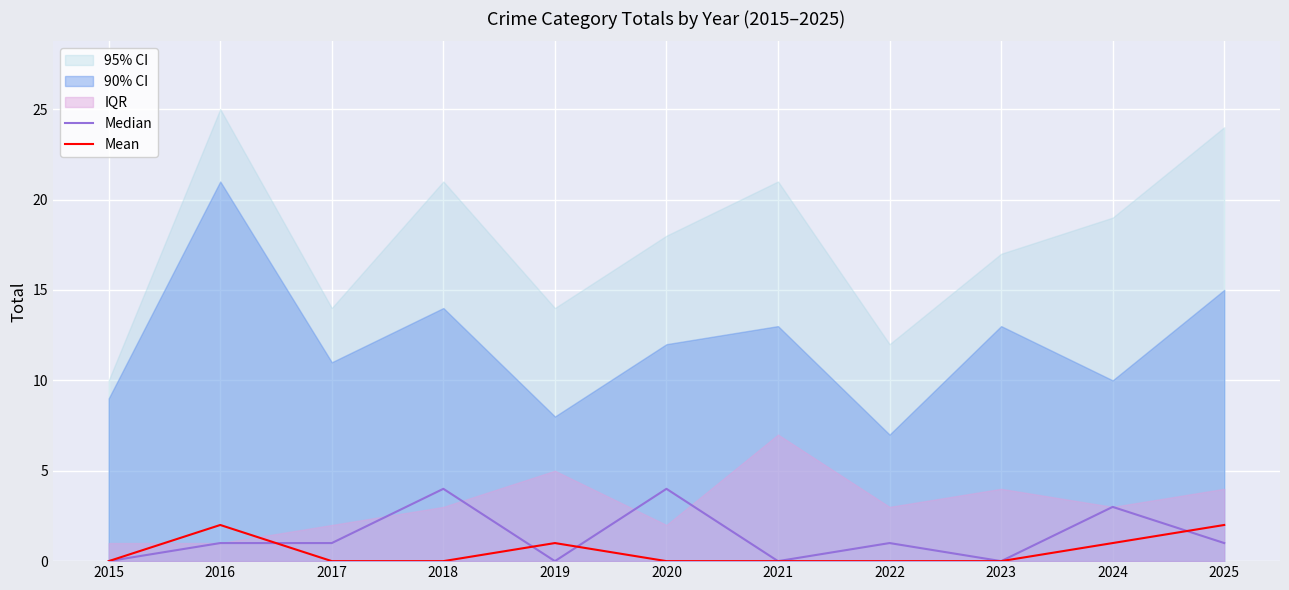

How many lines are shown in the chart?

2